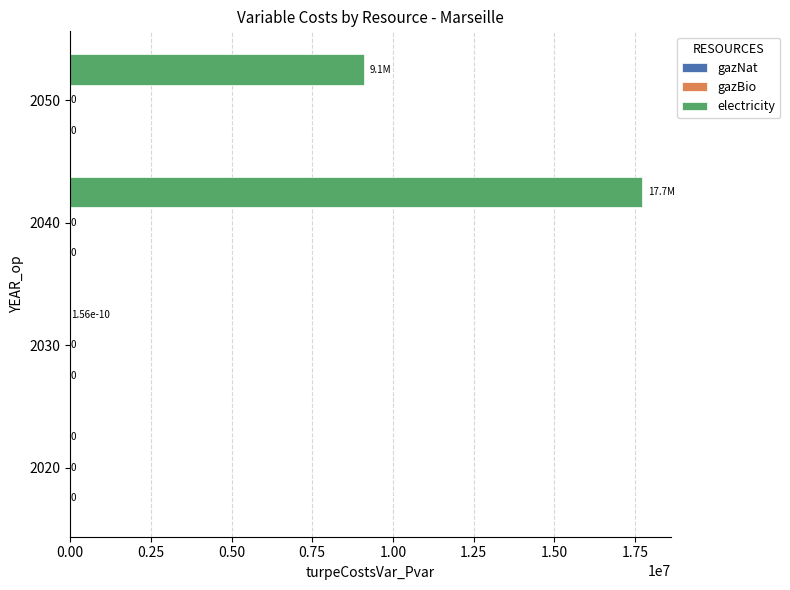

Are the bars horizontal?

Yes